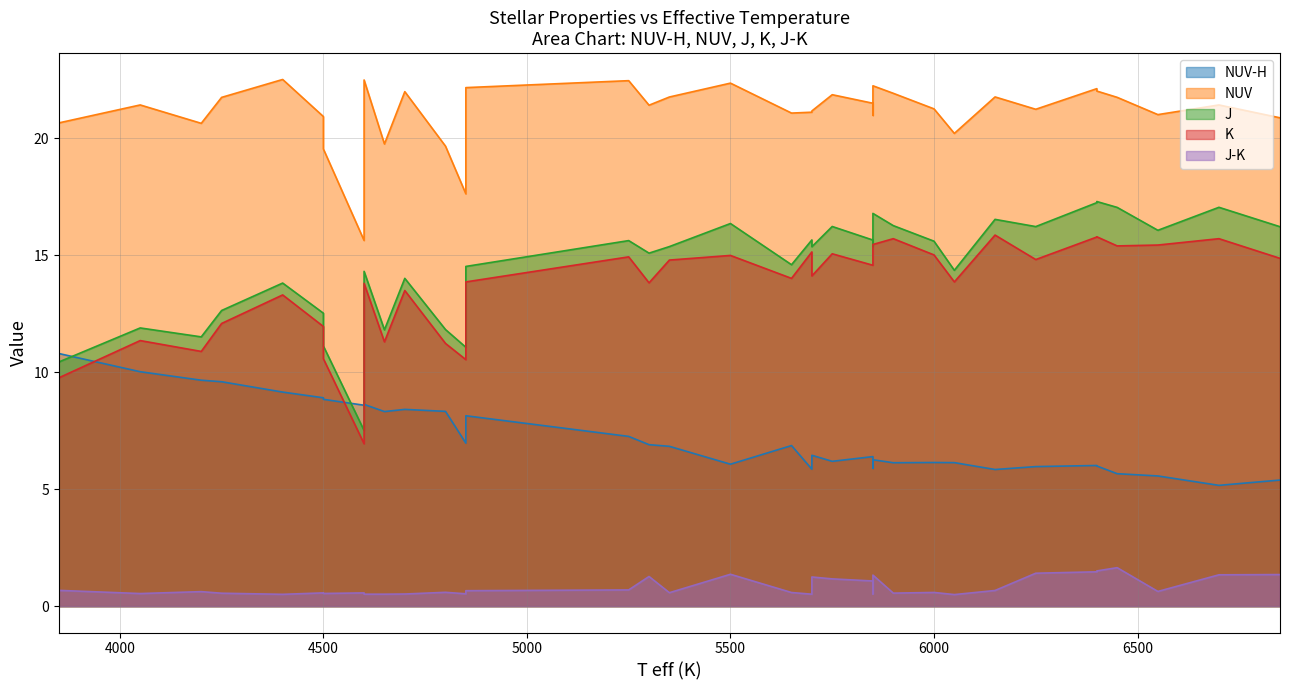

What is the highest value of the K series?

15.9